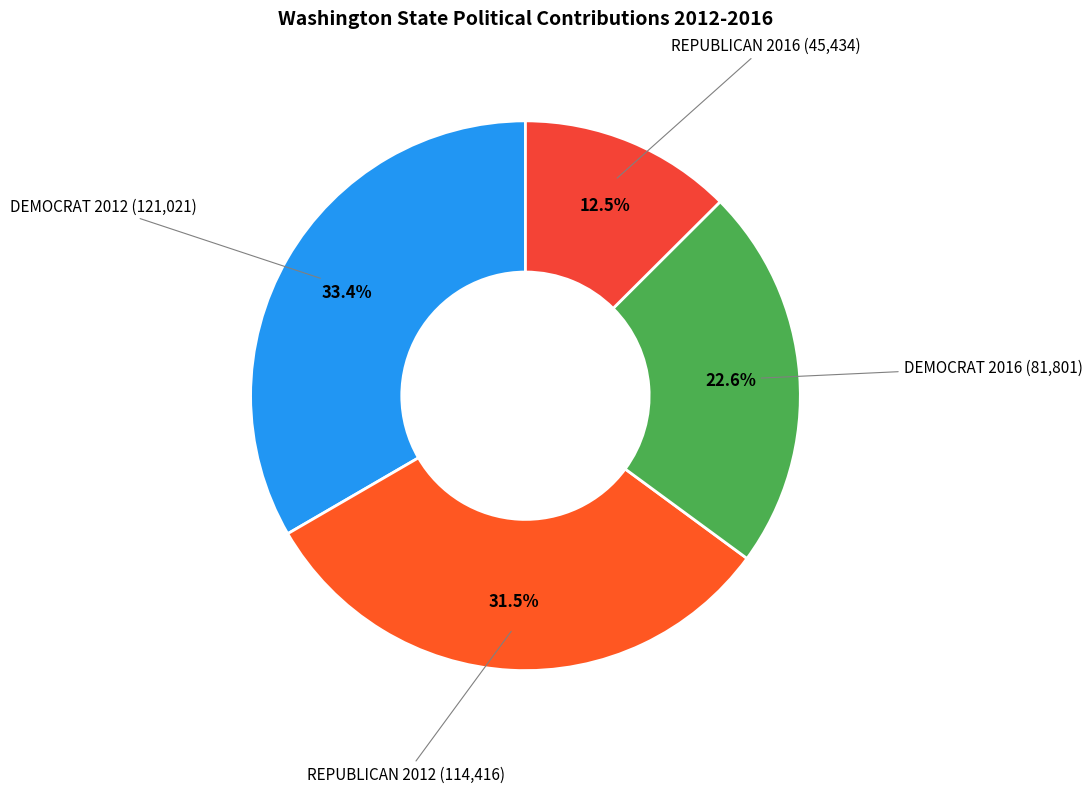

How many segments does this pie chart have?

4